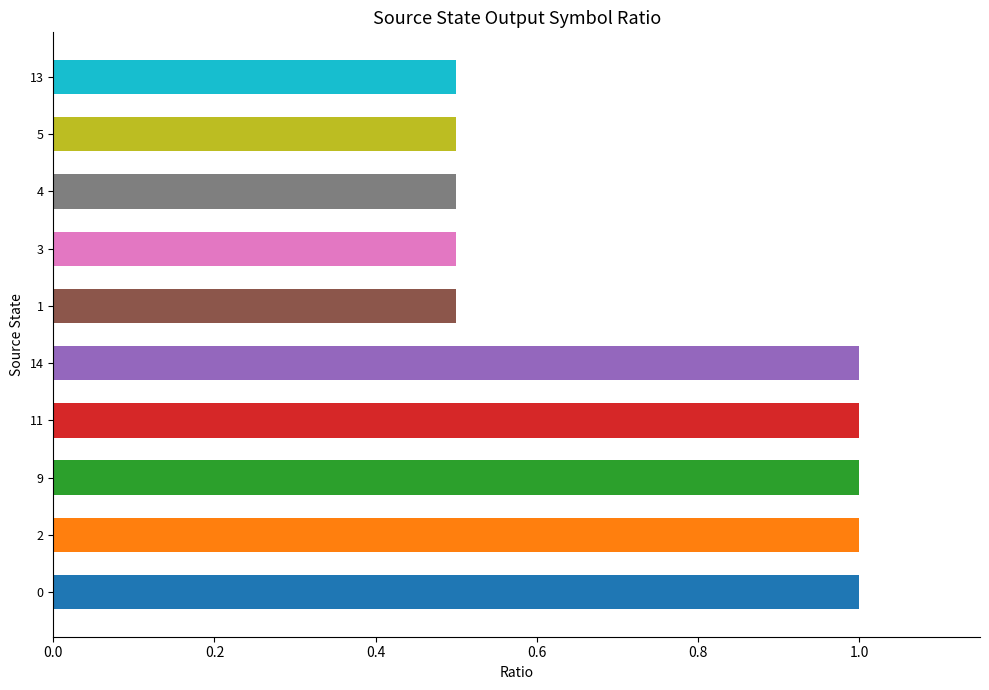

Reading top to bottom, list all the values displayed in this chart.

0.5	0.5	0.5	0.5	0.5	1.0	1.0	1.0	1.0	1.0